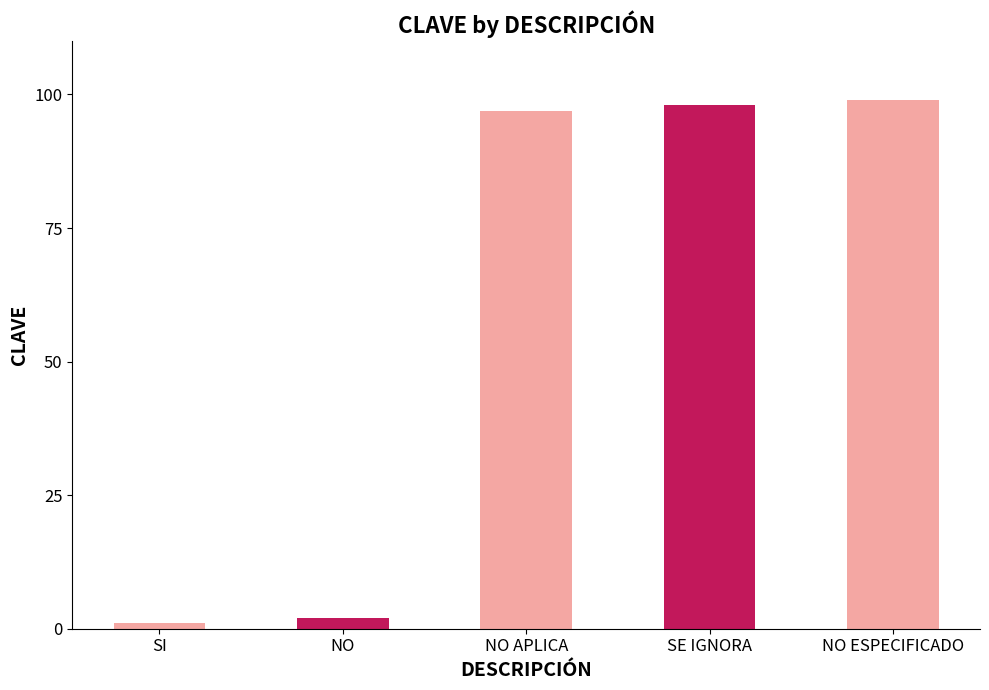

The chart shows a value of 99 at NO ESPECIFICADO. True or false?

True